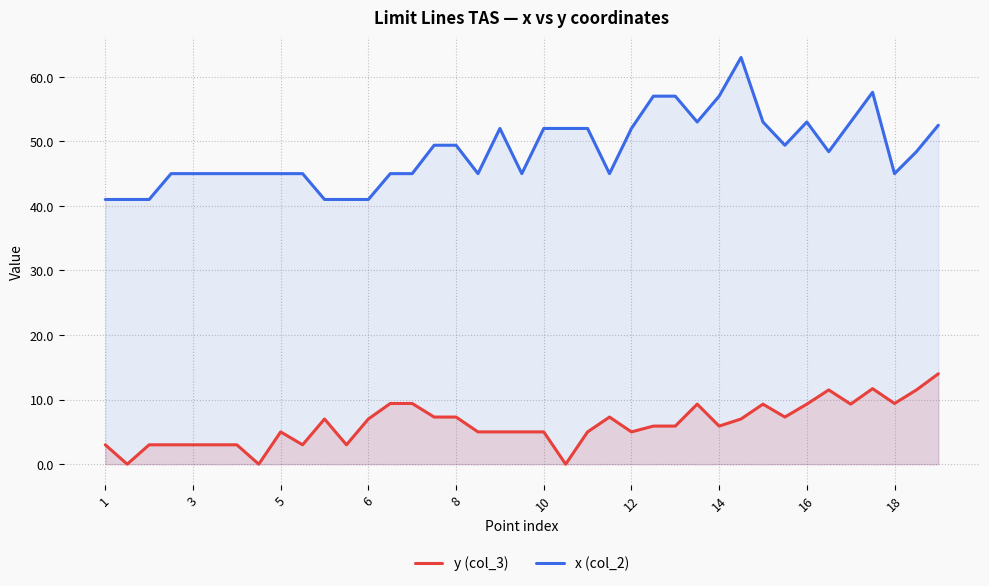

Reading left to right, transcribe all the data shown in this chart.

y (col_3): 3.0	0.0	3.0	3.0	3.0	3.0	3.0	0.0	5.0	3.0	7.0	3.0	7.0	9.4	9.4	7.3	7.3	5.0	5.0	5.0	5.0	0.0	5.0	7.3	5.0	5.9	5.9	9.3	5.9	7.0	9.3	7.3	9.3	11.5	9.3	11.7	9.4	11.5	14.0
x (col_2): 41.0	41.0	41.0	45.0	45.0	45.0	45.0	45.0	45.0	45.0	41.0	41.0	41.0	45.0	45.0	49.4	49.4	45.0	52.0	45.0	52.0	52.0	52.0	45.0	52.0	57.0	57.0	53.0	57.0	63.0	53.0	49.4	53.0	48.4	53.0	57.6	45.0	48.4	52.5